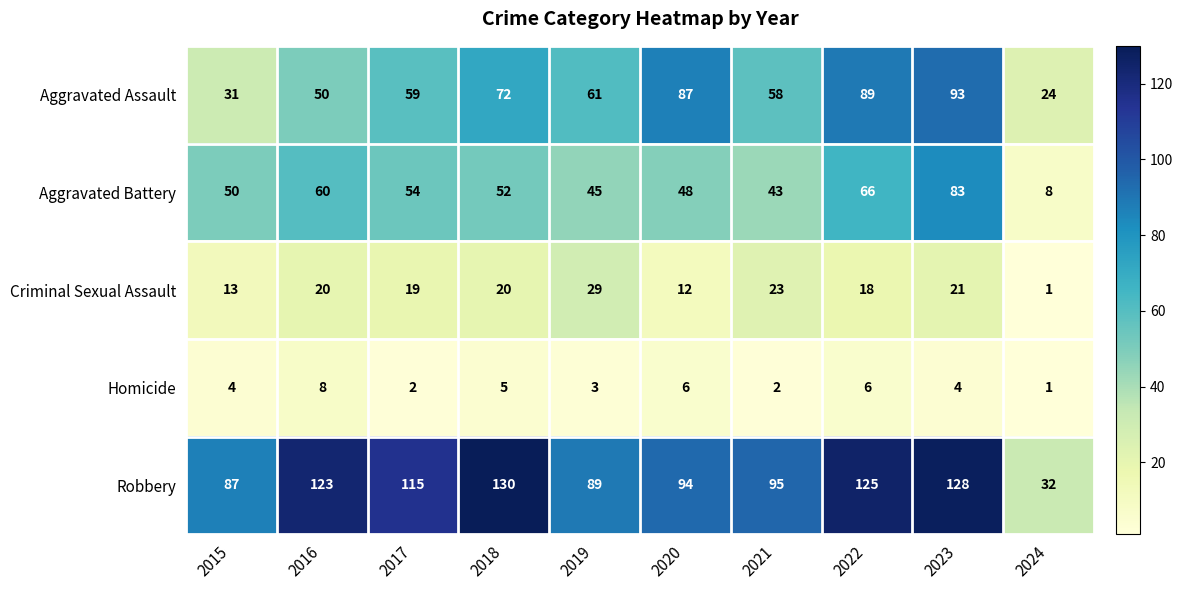

What is the minimum value for Aggravated Assault?

24